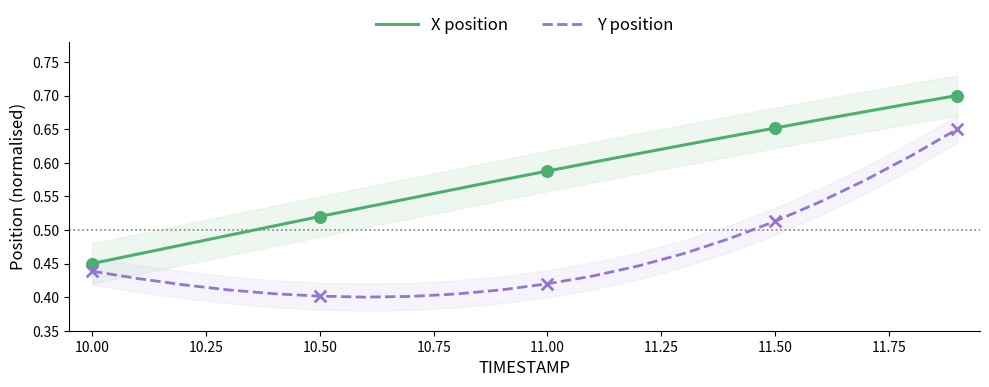

True or false: Y position and X position cross at least once.

False